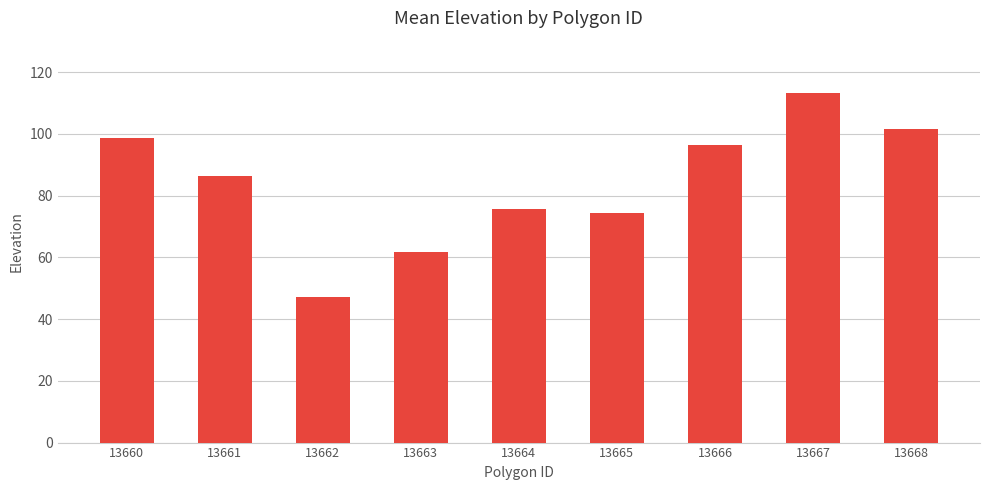

Reading left to right, list all the values displayed in this chart.

98.5	86.4	47.2	61.8	75.8	74.4	96.4	113.2	101.7